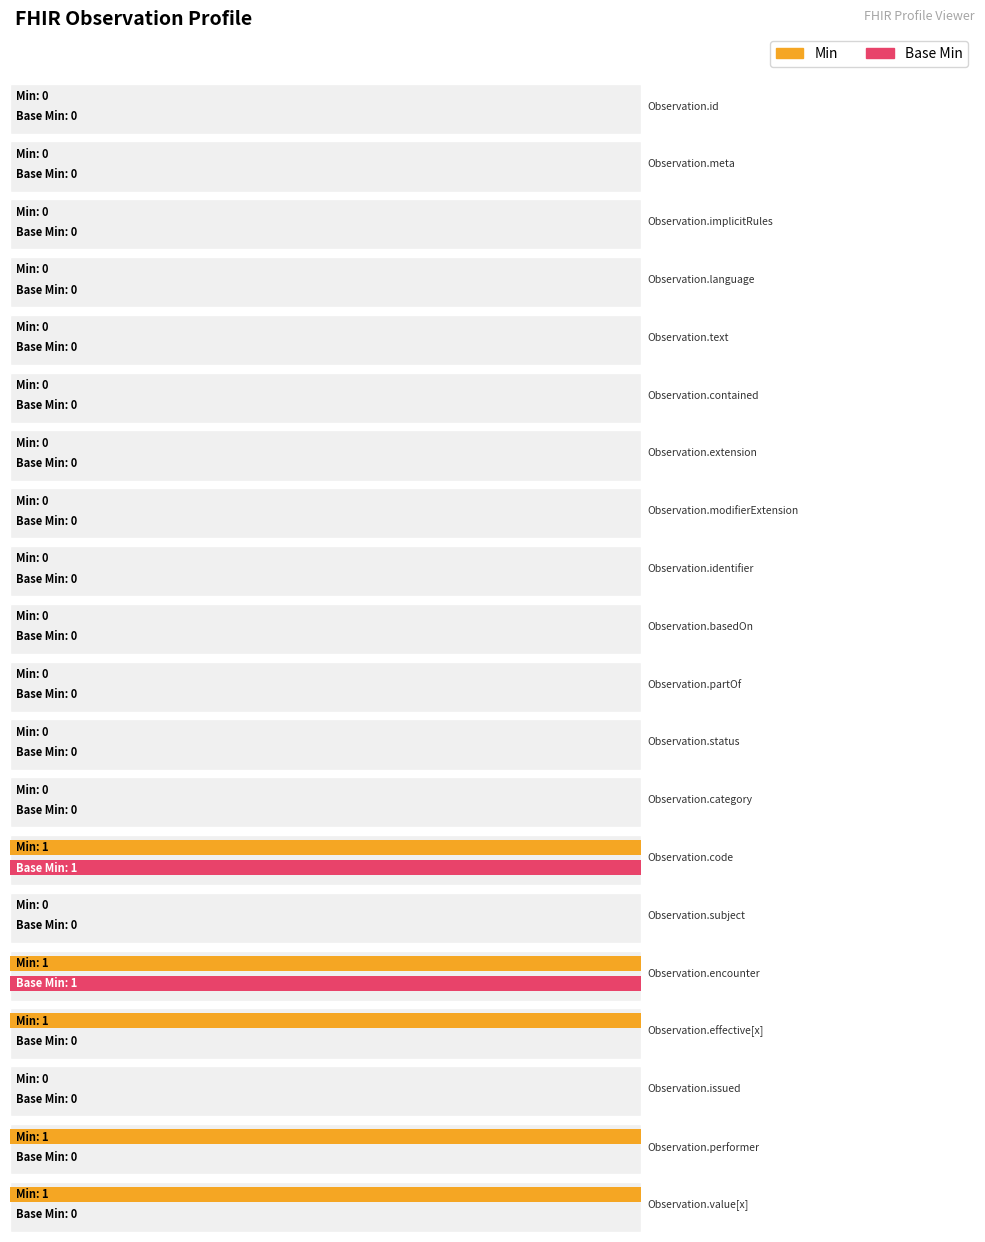

How many positive values does the Min series have?

5